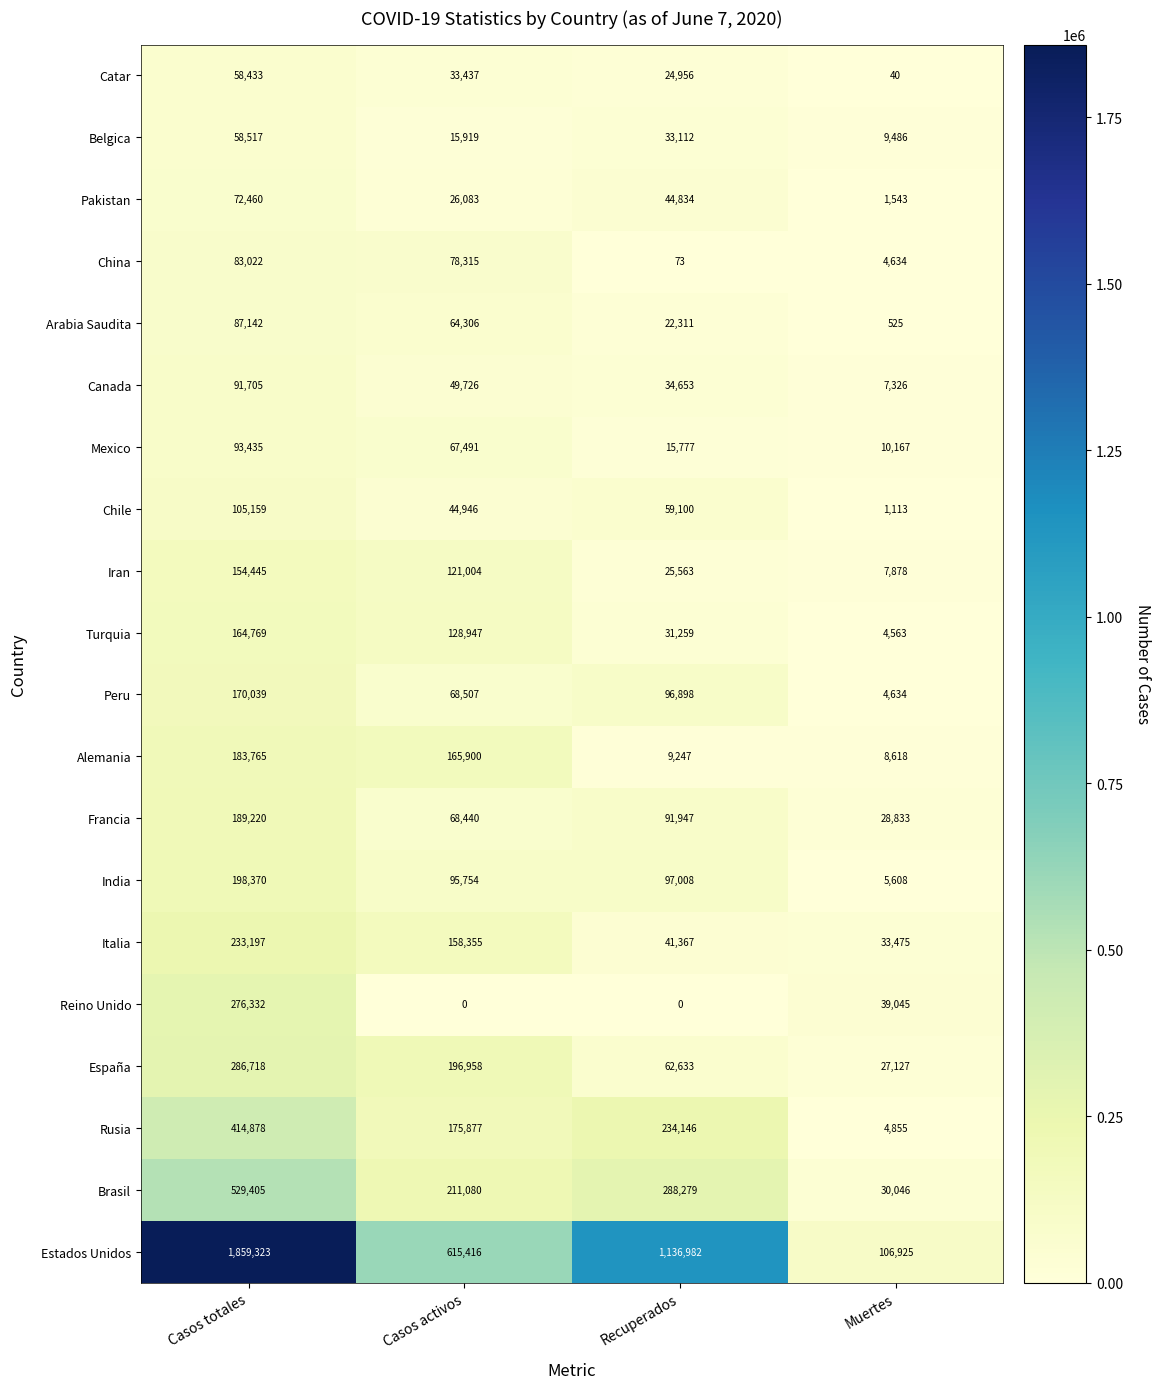

True or false: Italia has a value of 7474 at Muertes.

False